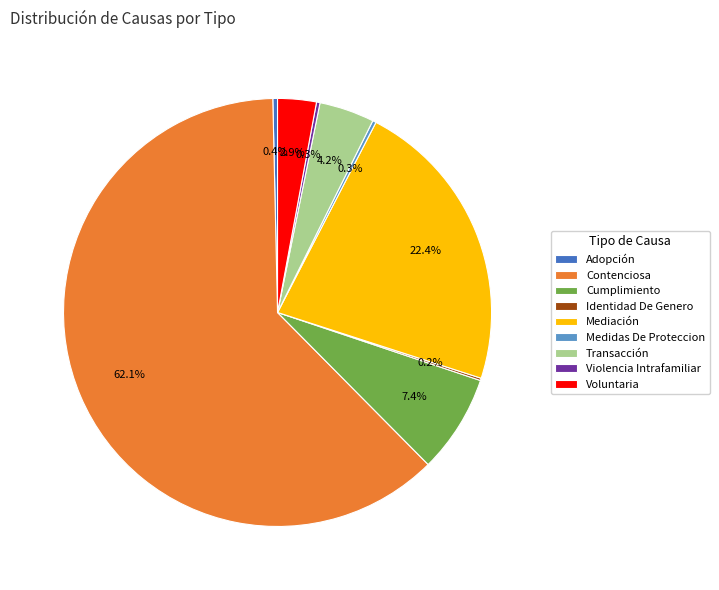

True or false: Adopción accounts for 0% of the total.

True